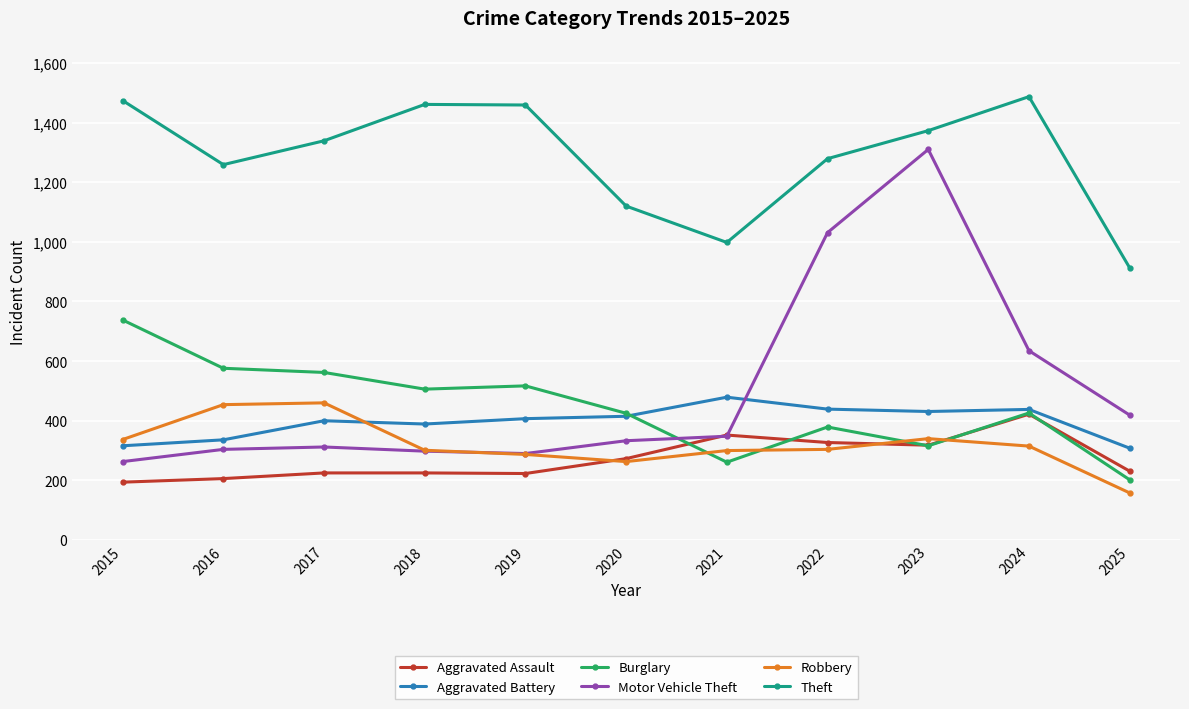

The Burglary series shows 517 at 2019. True or false?

True